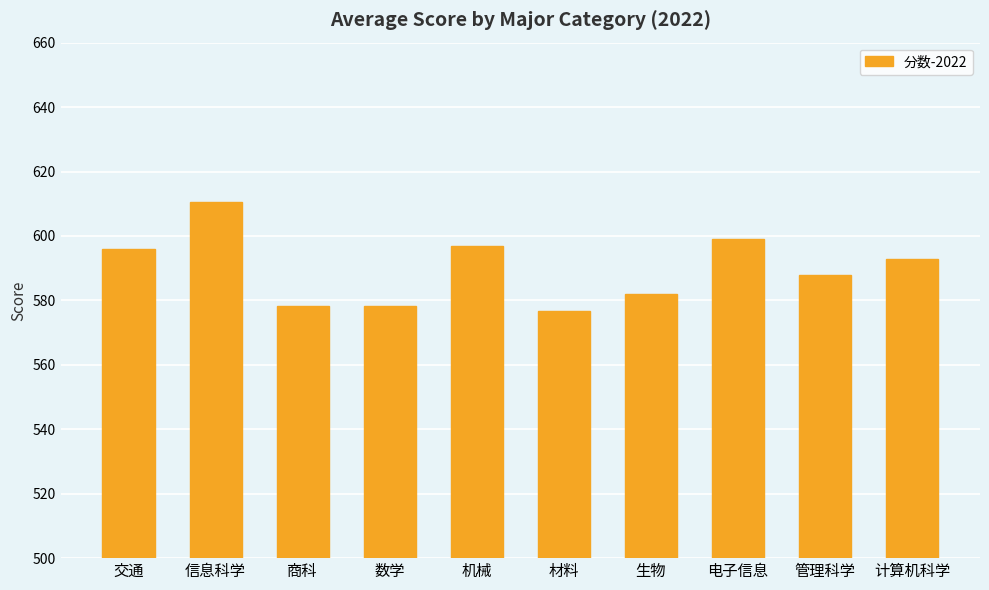

What is the value of the 7th bar from the left?

582.0